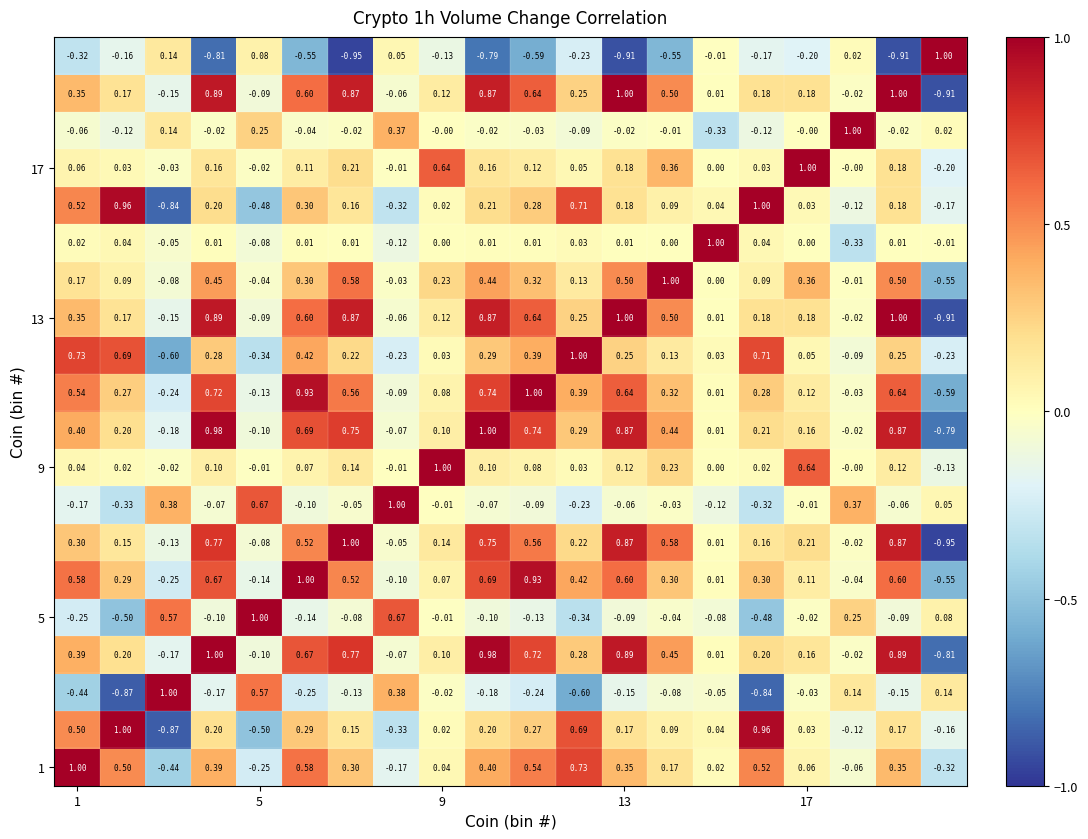

How many categories are shown in the chart?

20